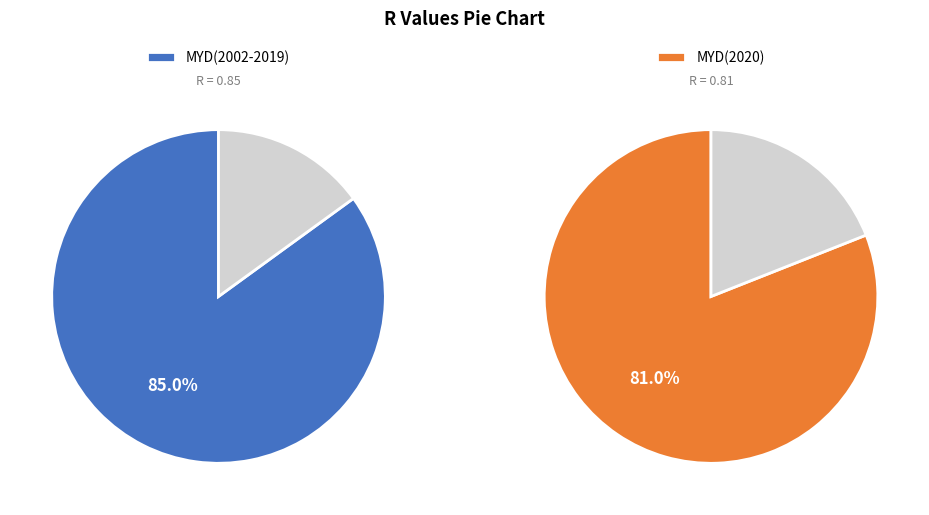

How much of the chart is everything except MYD(2002-2019)?

48.8%